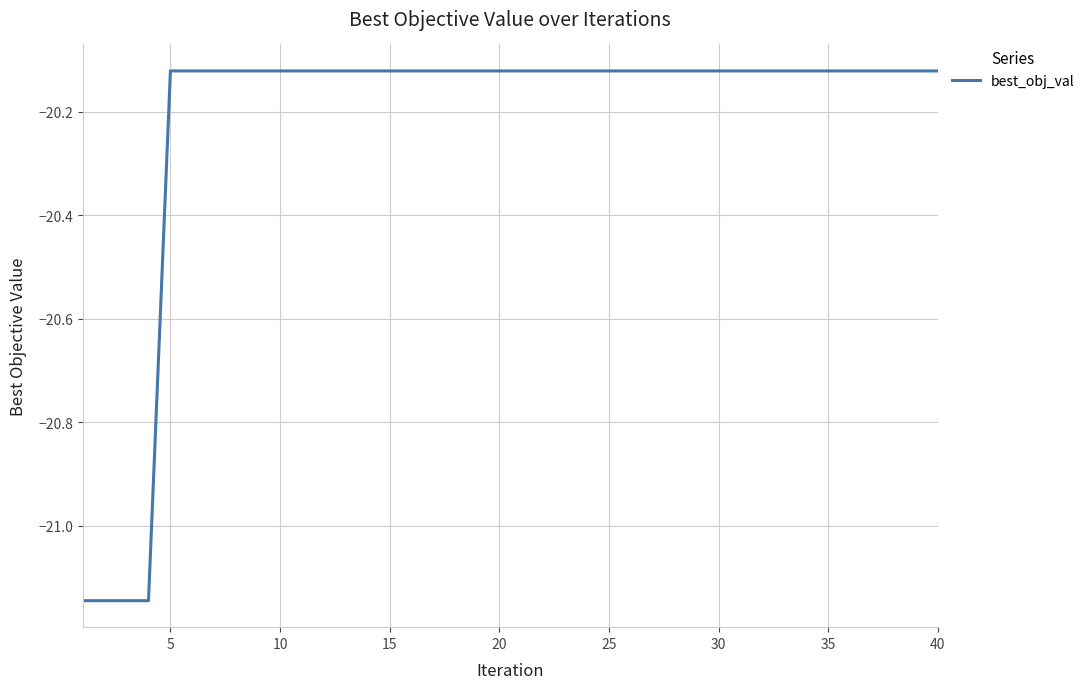

What is the difference between the maximum and minimum values?

1.0